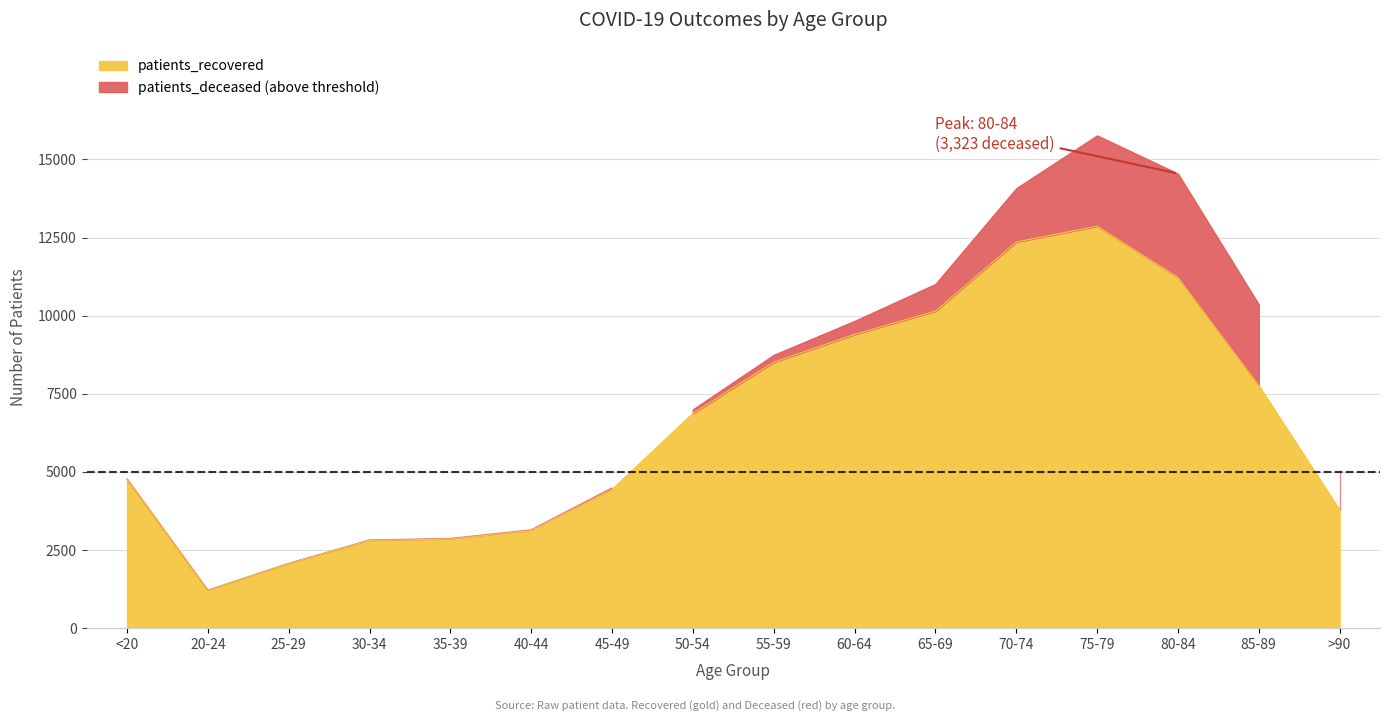

Which has a higher value, 70-74 or 25-29?

70-74